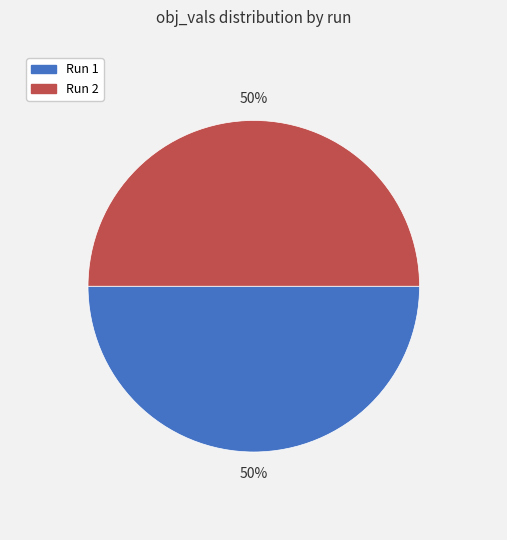

To the nearest percent, what percentage of the pie is Run 1?

50%